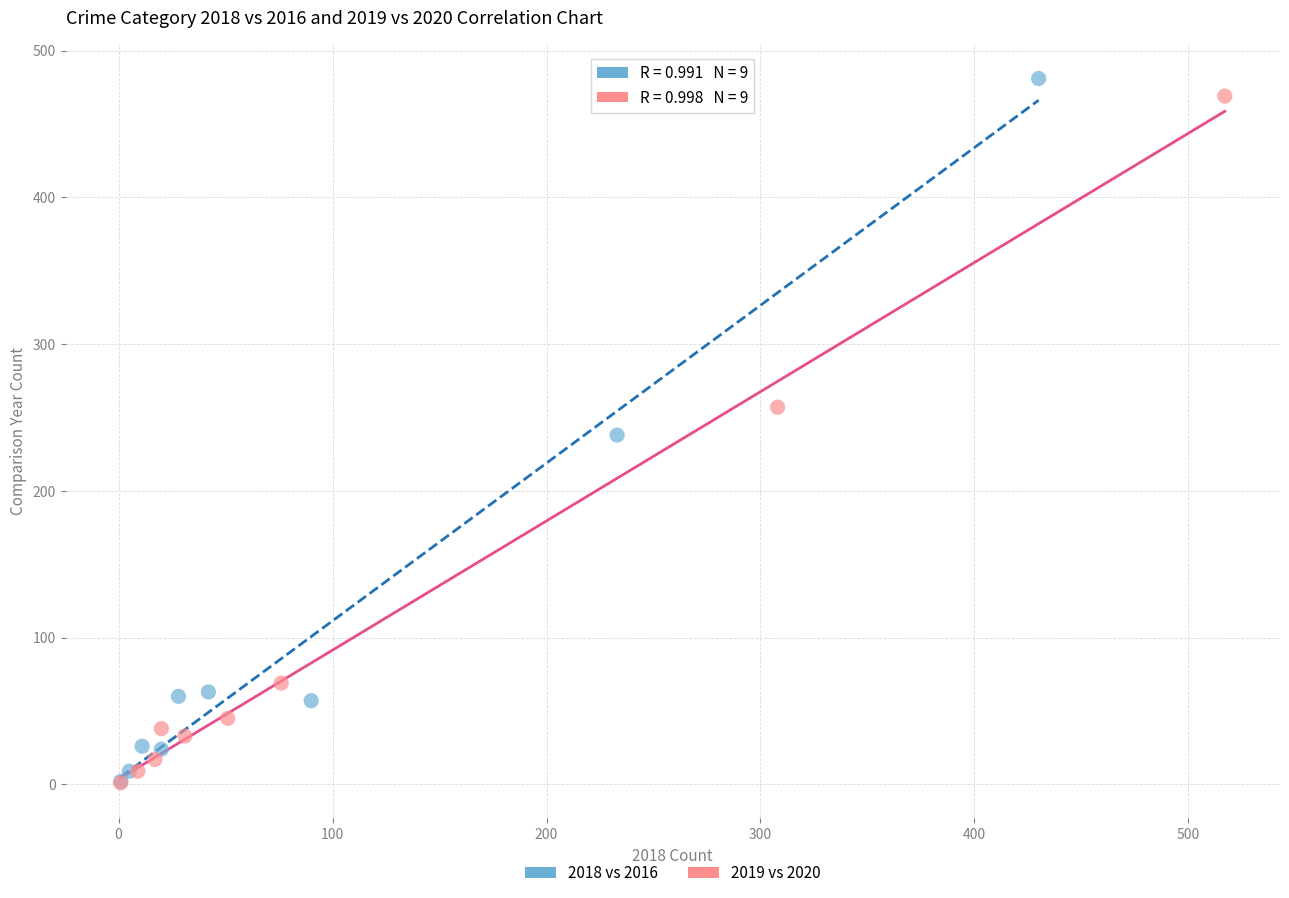

Which series reaches the maximum Y coordinate?

2018 vs 2016